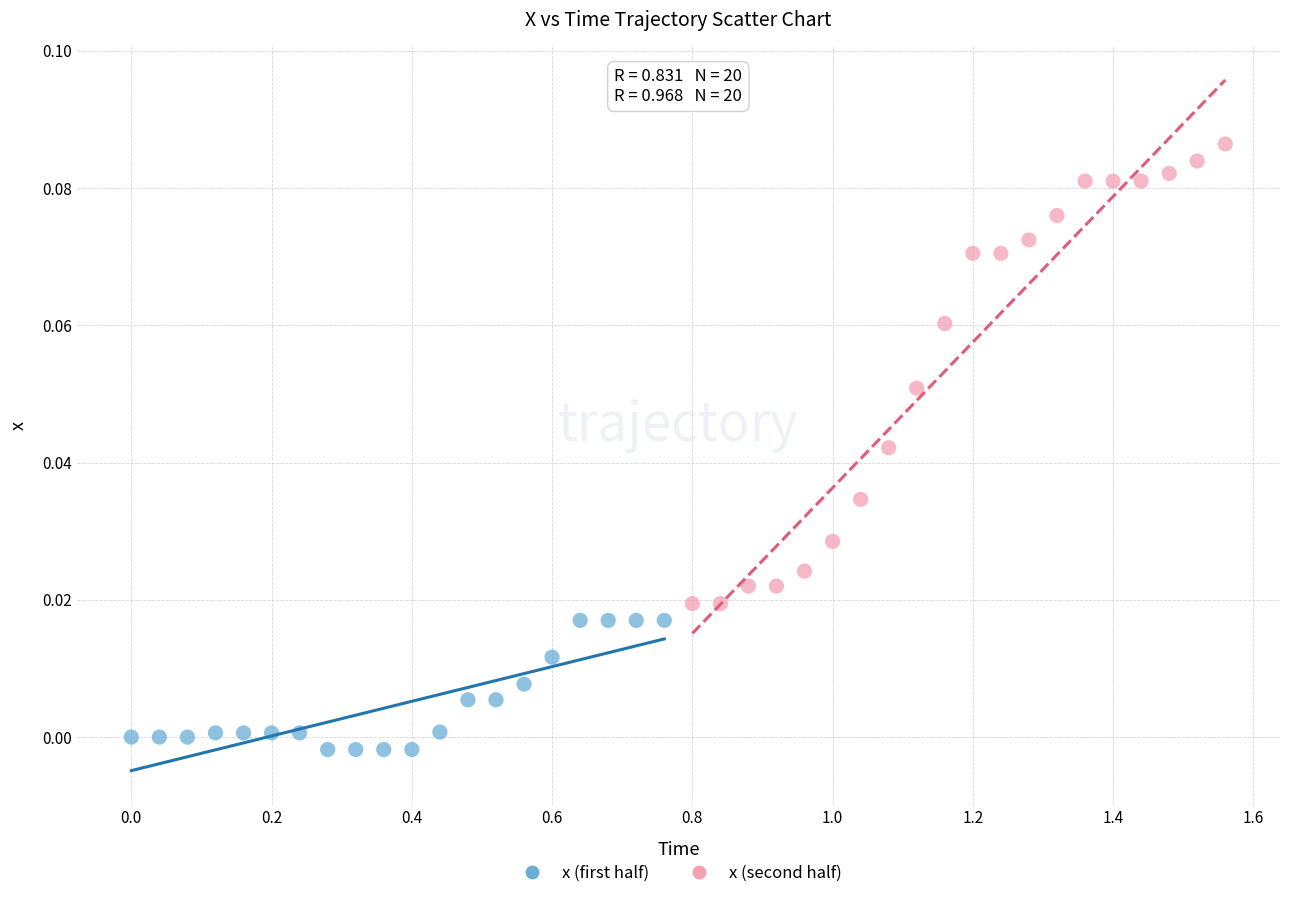

Which series reaches the maximum Y coordinate?

x (second half)